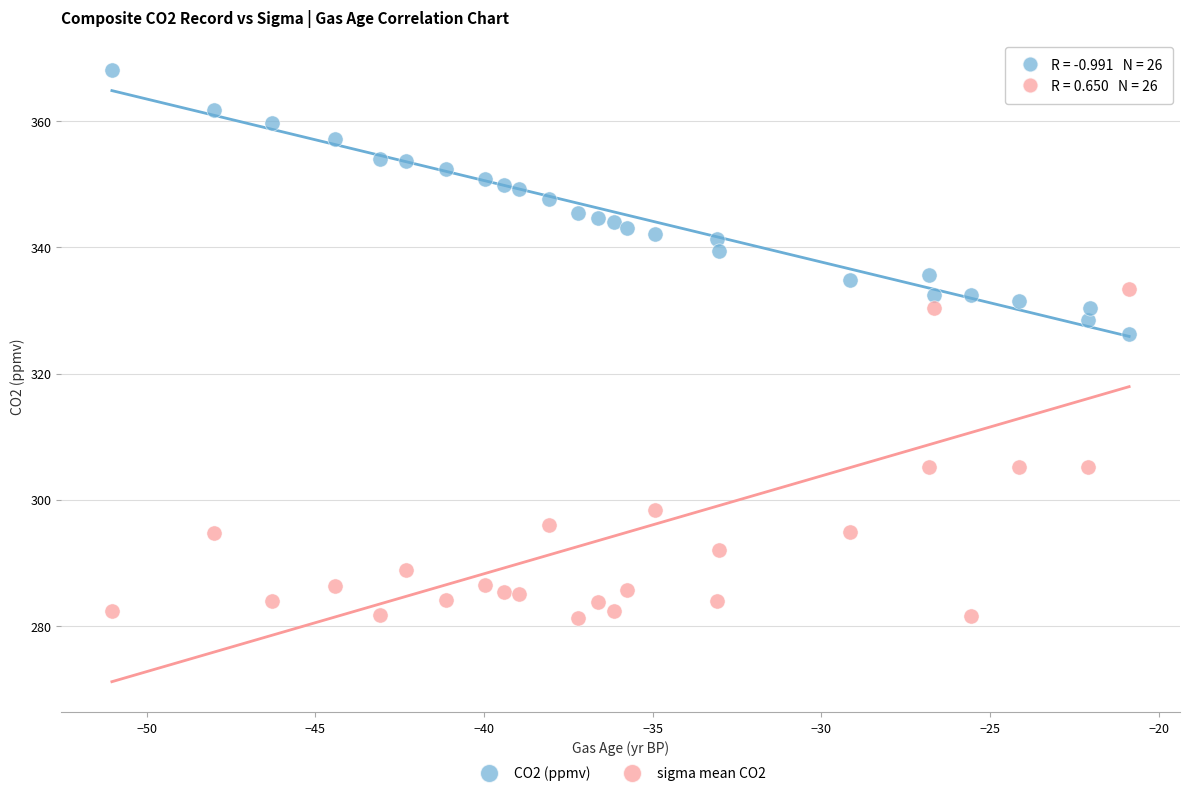

Across all series, what Y value is closest to 324?

326.3